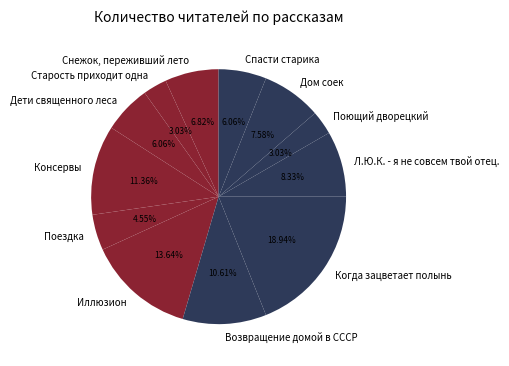

Does Иллюзион account for over 50% of the chart?

No